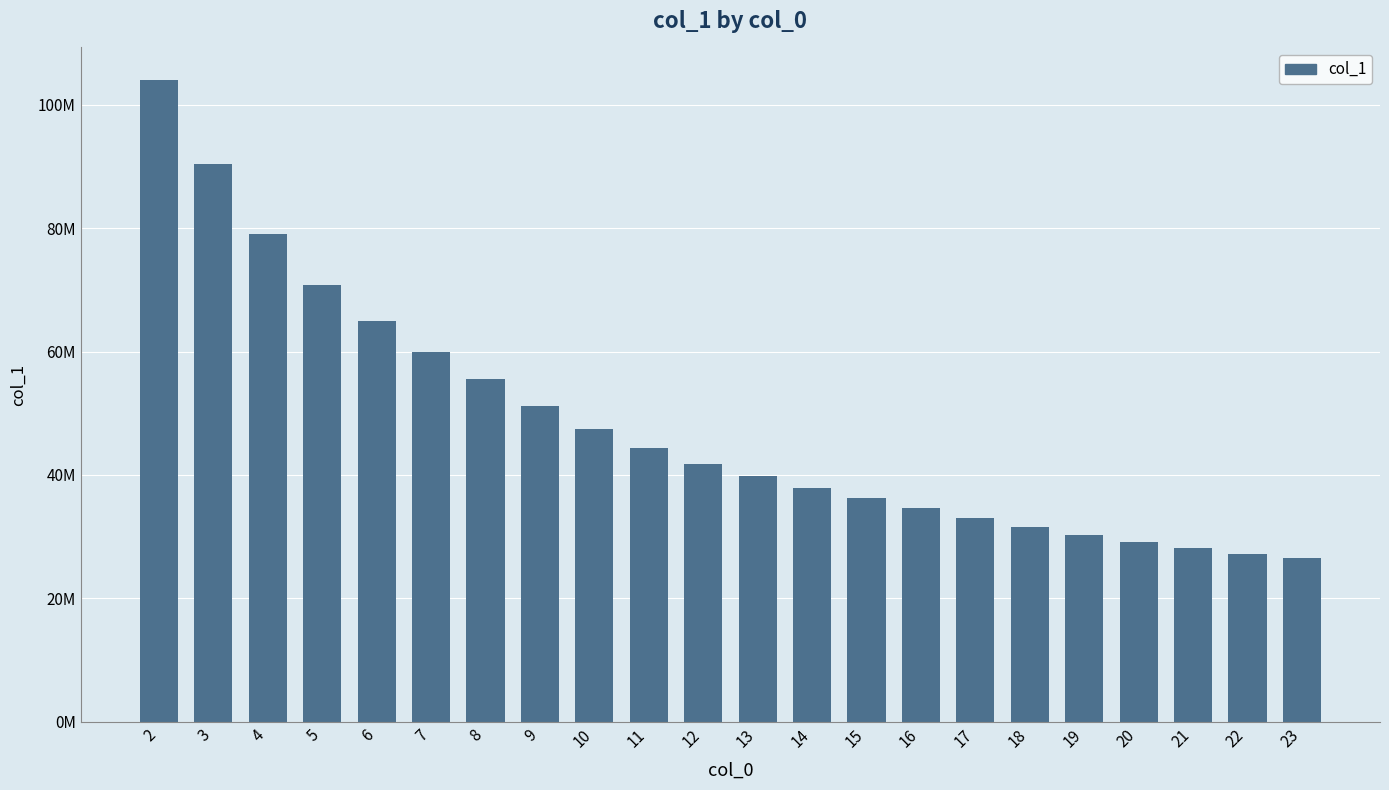

What is the difference between the values at 14 and 6?

27156744.8